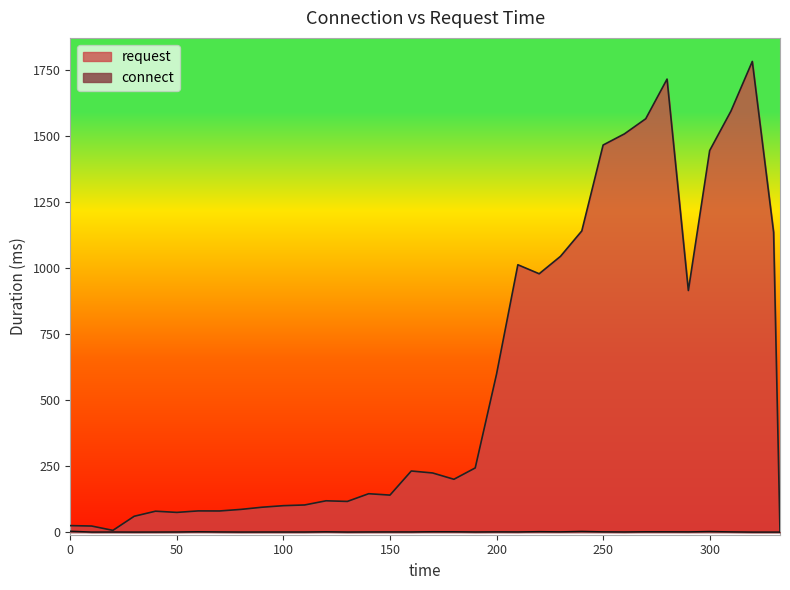

Reading left to right, extract all data points from this chart.

request: 0=24.5	10=22.9	20=6.5	30=59.8	40=79.0	50=74.5	60=80.1	70=79.9	80=85.8	90=94.1	100=99.9	110=102.6	120=118.4	130=116.0	140=145.2	150=139.9	160=231.1	170=223.7	180=199.8	190=242.7	200=597.7	210=1011.5	220=977.4	230=1043.3	240=1139.5	250=1464.5	260=1506.7	270=1563.9	280=1714.0	290=914.0	300=1443.7	310=1593.1	320=1780.8	330=1134.3	333=0.0
connect: 0=3.4	10=0.1	20=0.3	30=0.1	40=0.2	50=0.4	60=1.4	70=0.6	80=0.2	90=0.3	100=0.3	110=0.3	120=1.2	130=0.2	140=0.5	150=0.6	160=0.6	170=1.5	180=1.3	190=0.4	200=0.9	210=0.6	220=1.8	230=1.0	240=2.7	250=1.0	260=0.5	270=1.3	280=1.1	290=0.9	300=2.3	310=0.8	320=0.0	330=0.0	333=0.0